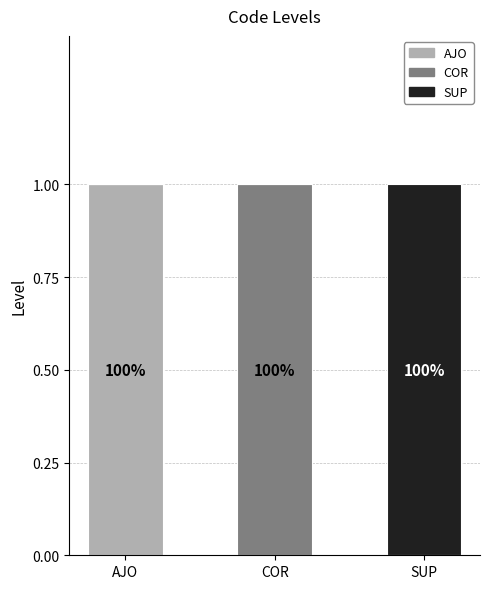

Does the chart contain stacked bars?

Yes